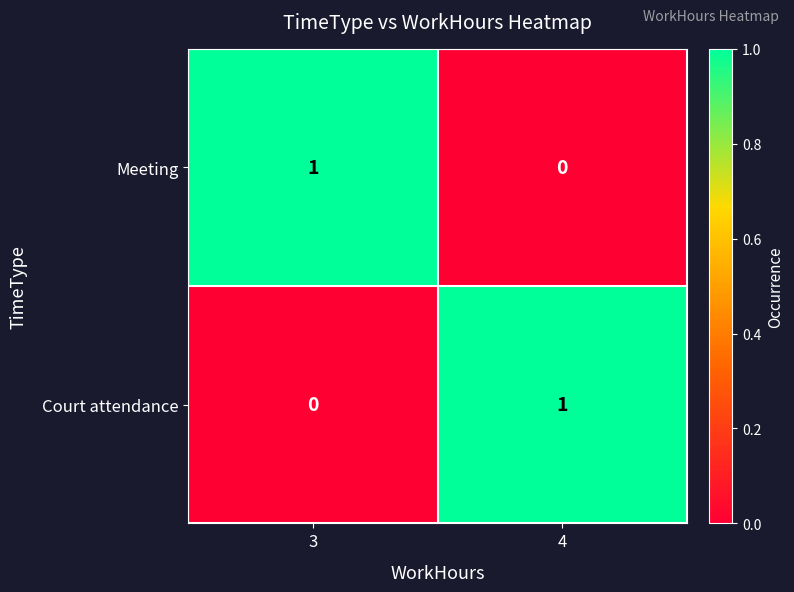

Is the value of Meeting at 4 greater than the value of Court attendance at 4?

No